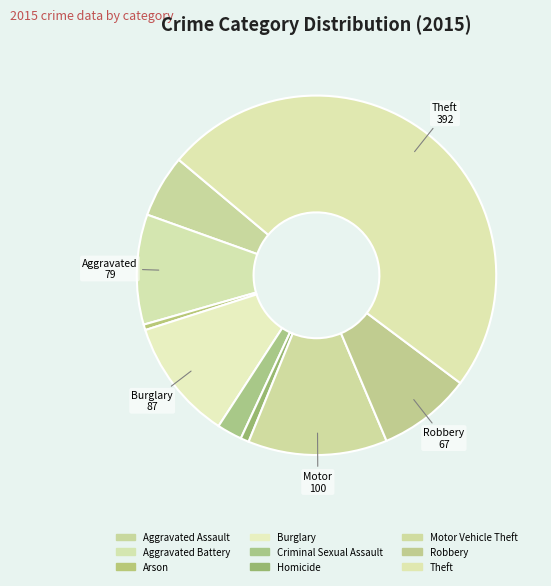

True or false: Arson accounts for 1% of the total.

True